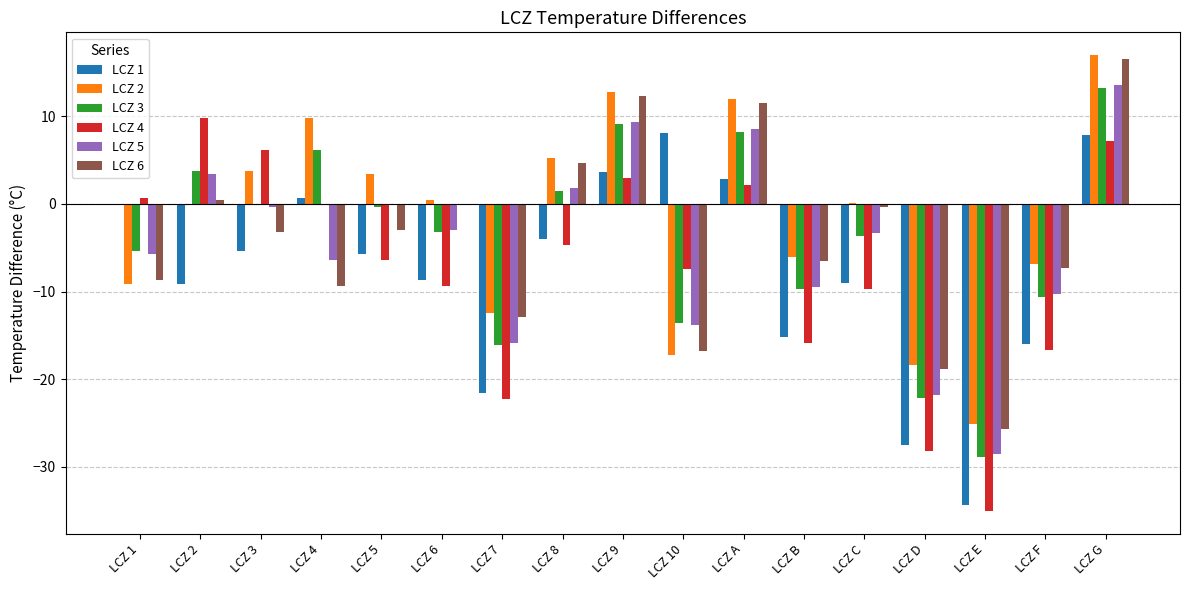

What is the total value across all series at LCZ 1?

-28.2